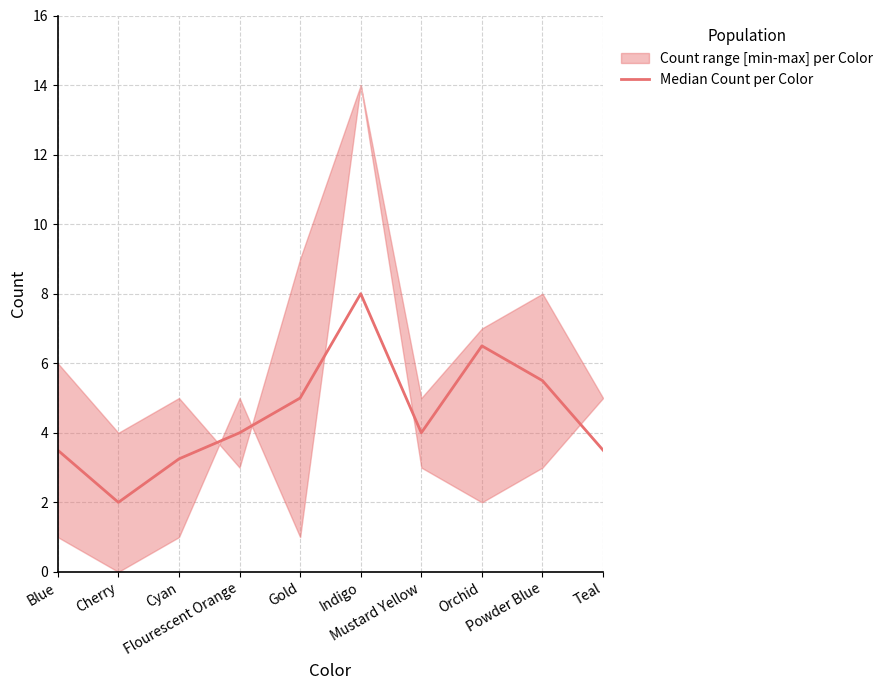

At which label does the data first exceed 4?

Gold